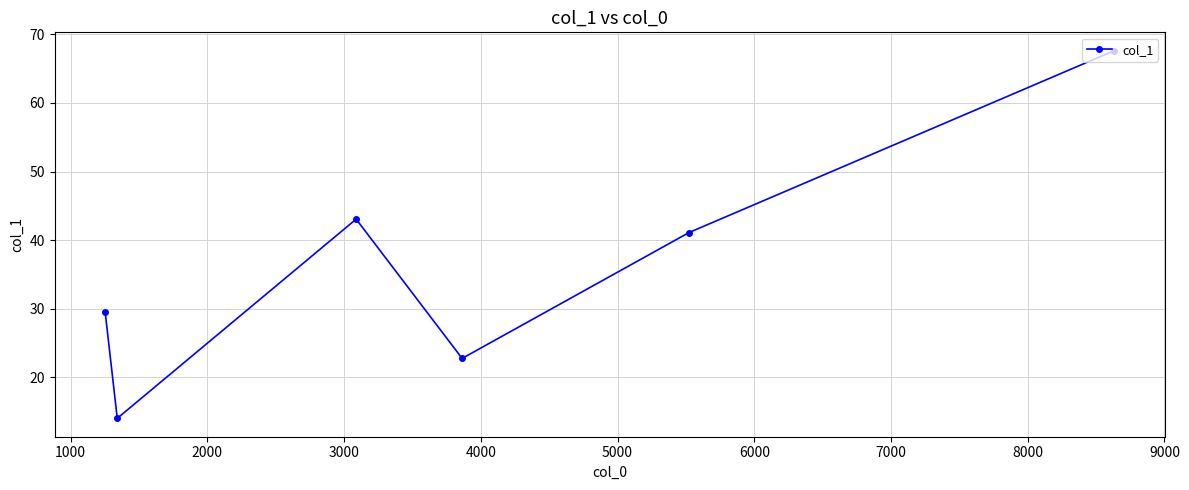

What is the average value?

36.3